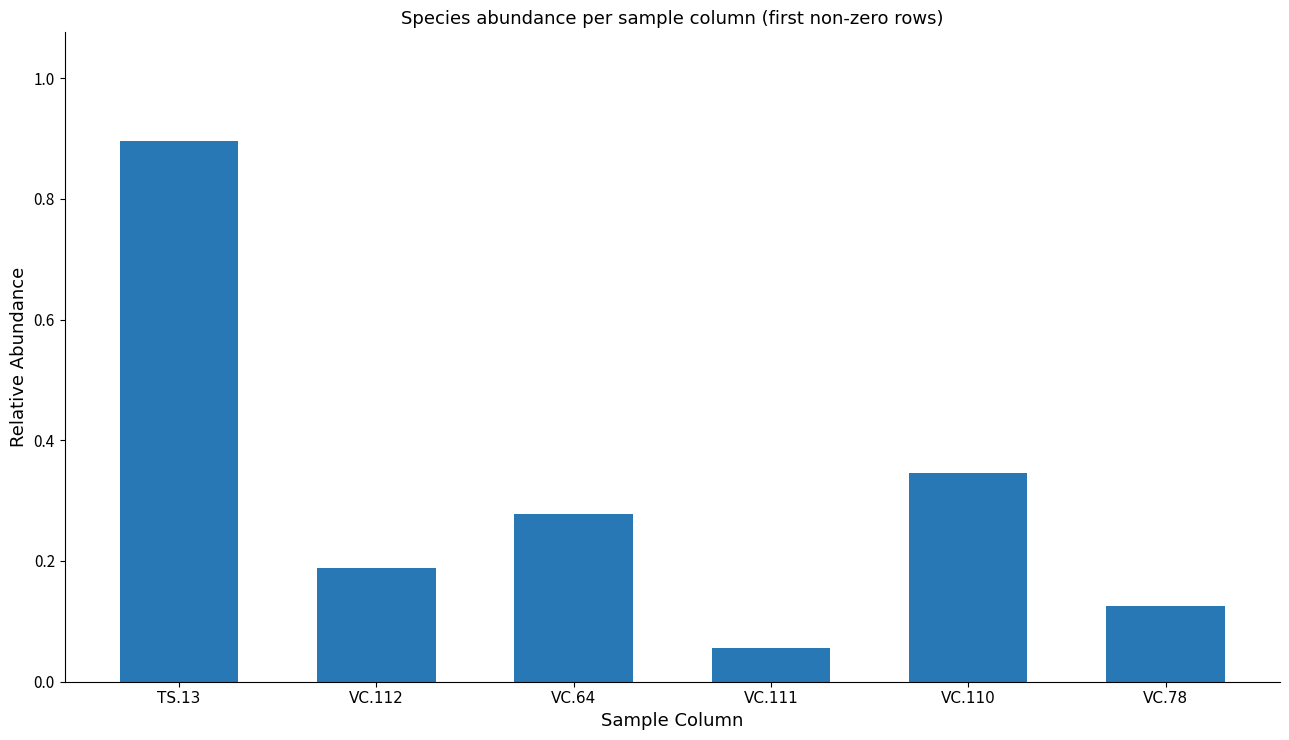

The chart shows a value of 0.9 at TS.13. True or false?

True